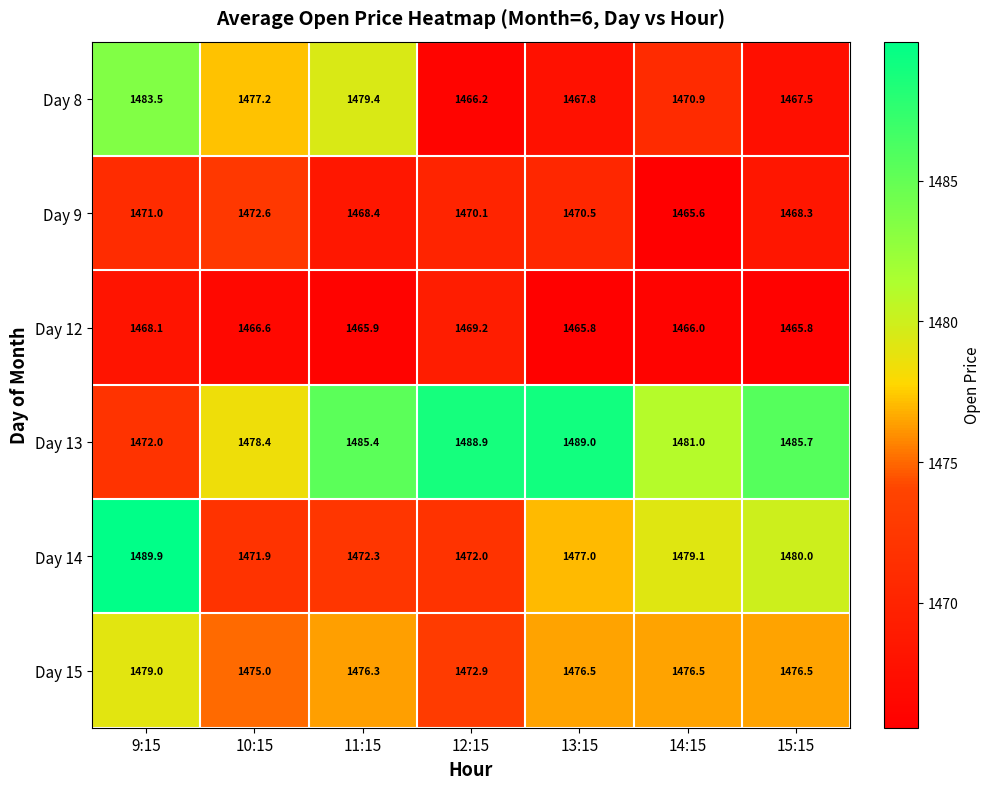

What is the greatest value displayed?

1489.9